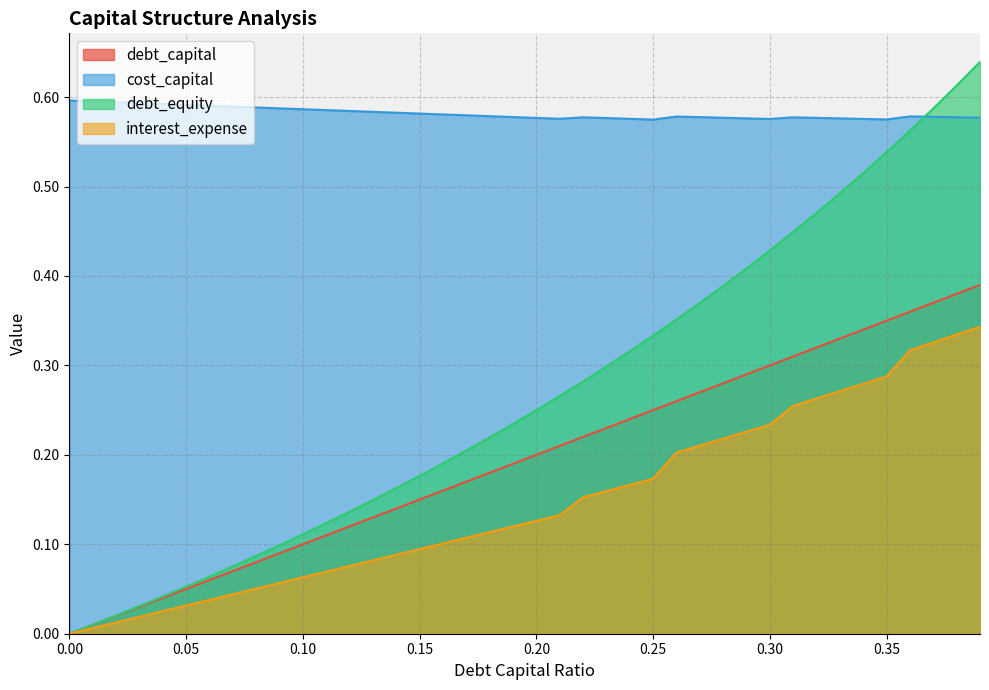

Reading left to right, transcribe all the data shown in this chart.

debt_capital: 0.0	0.0	0.0	0.0	0.0	0.1	0.1	0.1	0.1	0.1	0.1	0.1	0.1	0.1	0.1	0.1	0.2	0.2	0.2	0.2	0.2	0.2	0.2	0.2	0.2	0.2	0.3	0.3	0.3	0.3	0.3	0.3	0.3	0.3	0.3	0.3	0.4	0.4	0.4	0.4
cost_capital: 0.6	0.6	0.6	0.6	0.6	0.6	0.6	0.6	0.6	0.6	0.6	0.6	0.6	0.6	0.6	0.6	0.6	0.6	0.6	0.6	0.6	0.6	0.6	0.6	0.6	0.6	0.6	0.6	0.6	0.6	0.6	0.6	0.6	0.6	0.6	0.6	0.6	0.6	0.6	0.6
debt: 0.0	0.0	0.0	0.0	0.0	0.1	0.1	0.1	0.1	0.1	0.1	0.1	0.1	0.1	0.2	0.2	0.2	0.2	0.2	0.2	0.2	0.3	0.3	0.3	0.3	0.3	0.4	0.4	0.4	0.4	0.4	0.4	0.5	0.5	0.5	0.5	0.6	0.6	0.6	0.6
interest_expense: 0.0	0.0	0.0	0.0	0.0	0.0	0.0	0.0	0.1	0.1	0.1	0.1	0.1	0.1	0.1	0.1	0.1	0.1	0.1	0.1	0.1	0.1	0.2	0.2	0.2	0.2	0.2	0.2	0.2	0.2	0.2	0.3	0.3	0.3	0.3	0.3	0.3	0.3	0.3	0.3